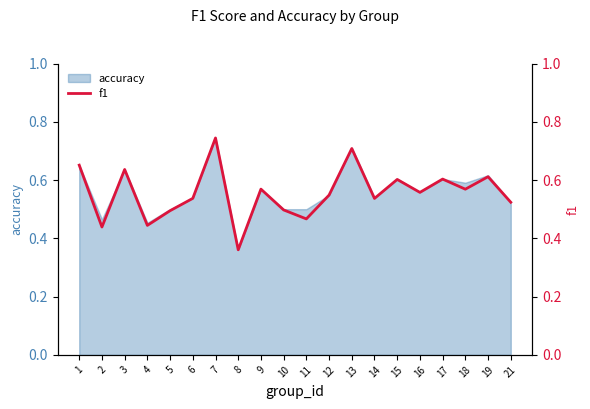

What is the sum of all values?

11.1